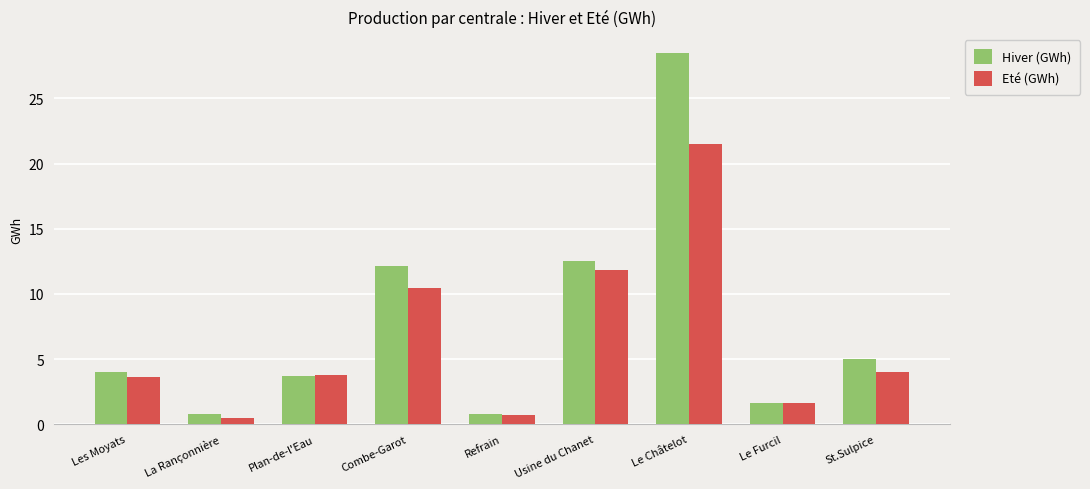

What position from the left is Usine du Chanet?

6